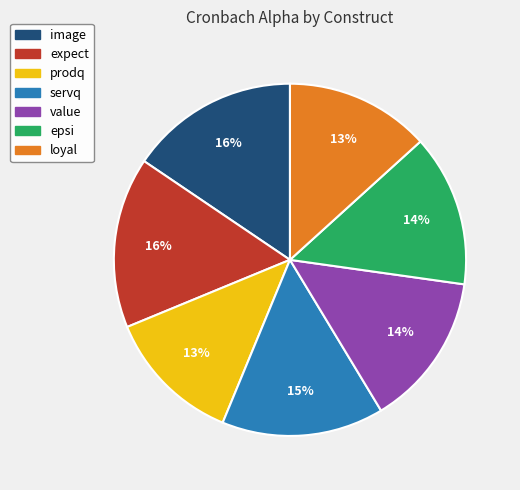

Is there any slice that represents more than half of the pie?

No